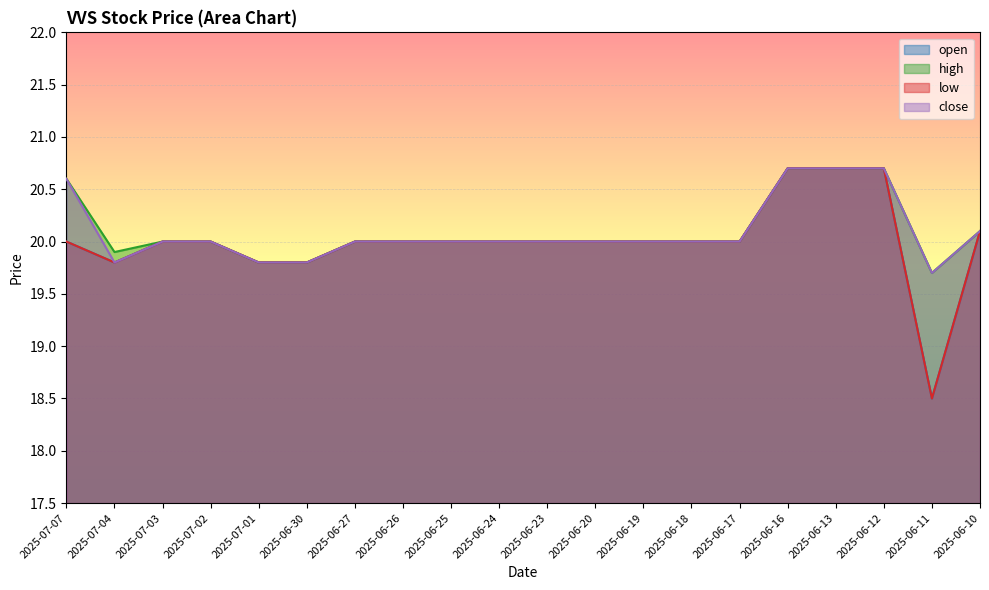

How many lines are shown in the chart?

4